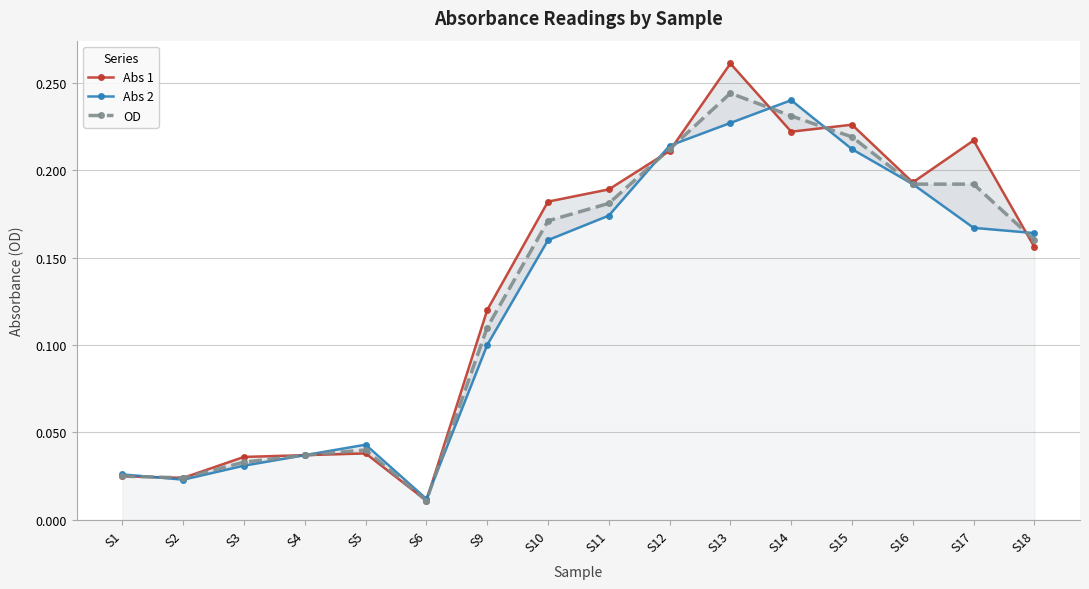

How many times do Abs 1 and OD cross each other?

5